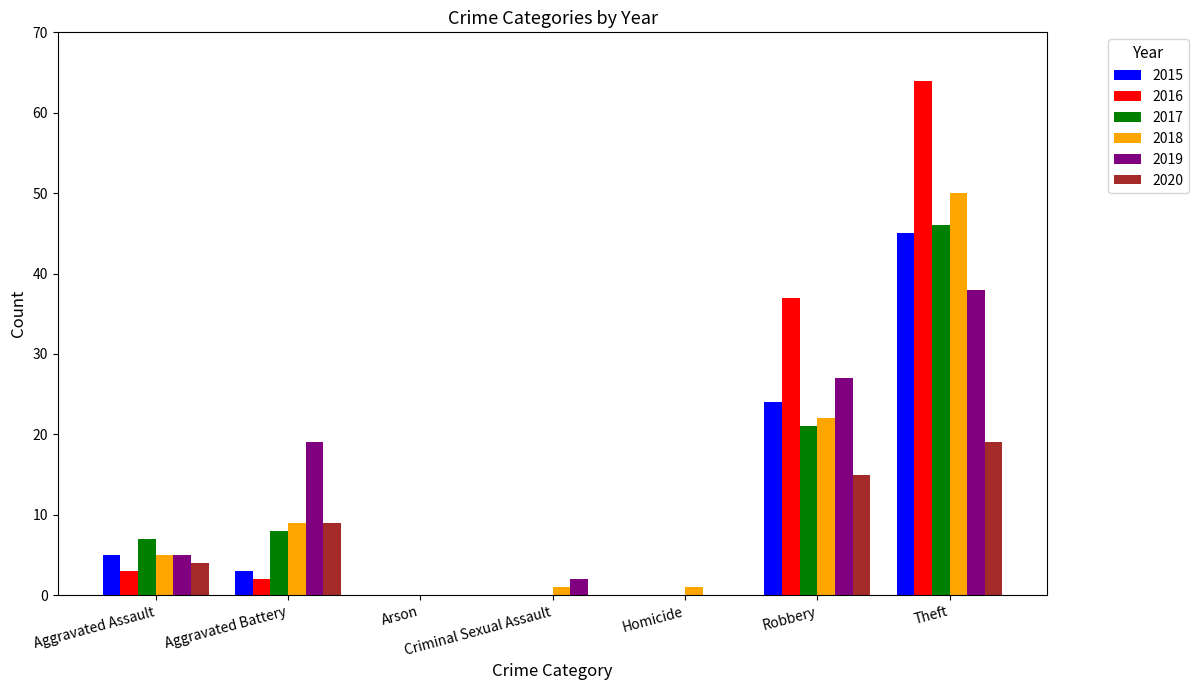

What is the greatest value displayed?

64